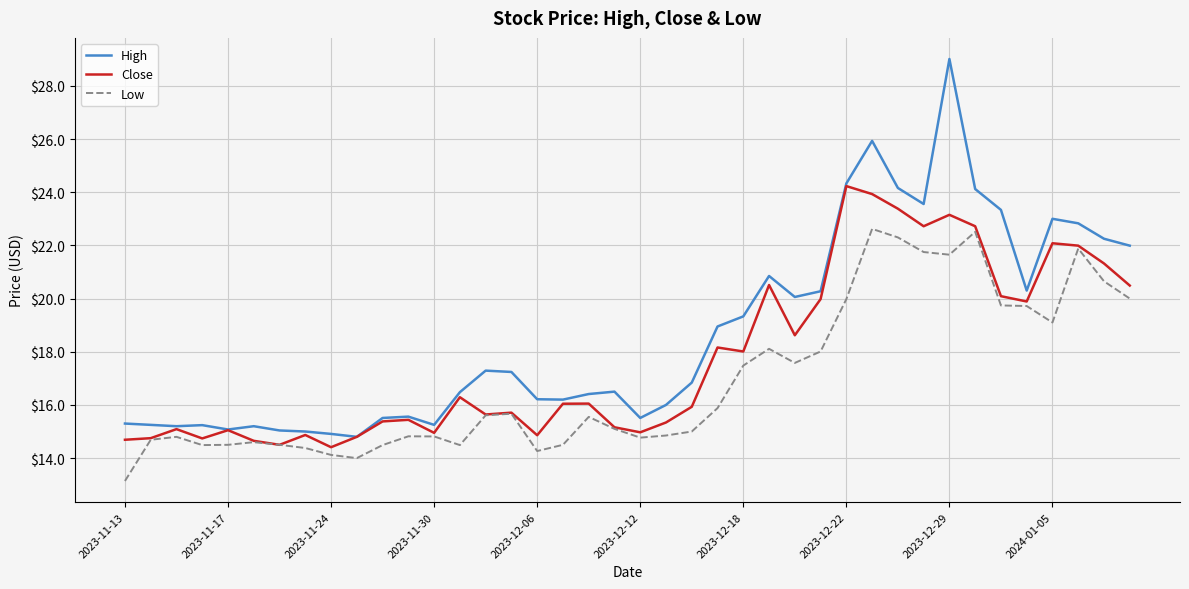

Rank the series by their maximum value, from highest to lowest.

High, Close, Low